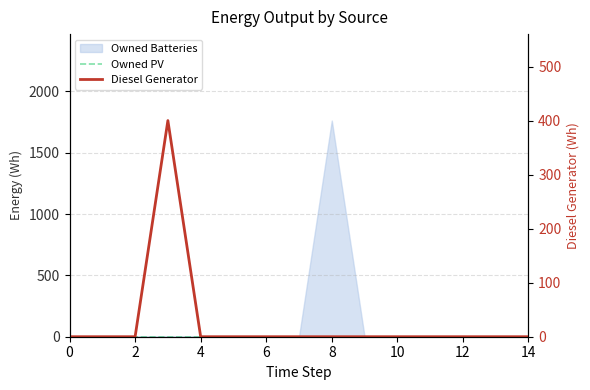

Does the chart display data point markers on the line(s)?

No